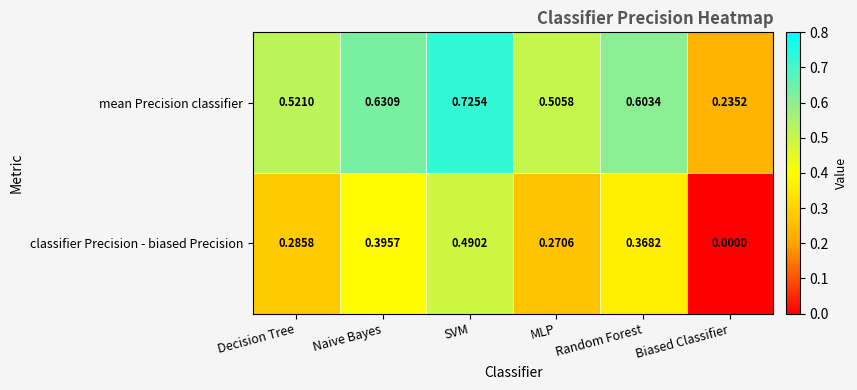

What is the total value across all series at Random Forest?

1.0